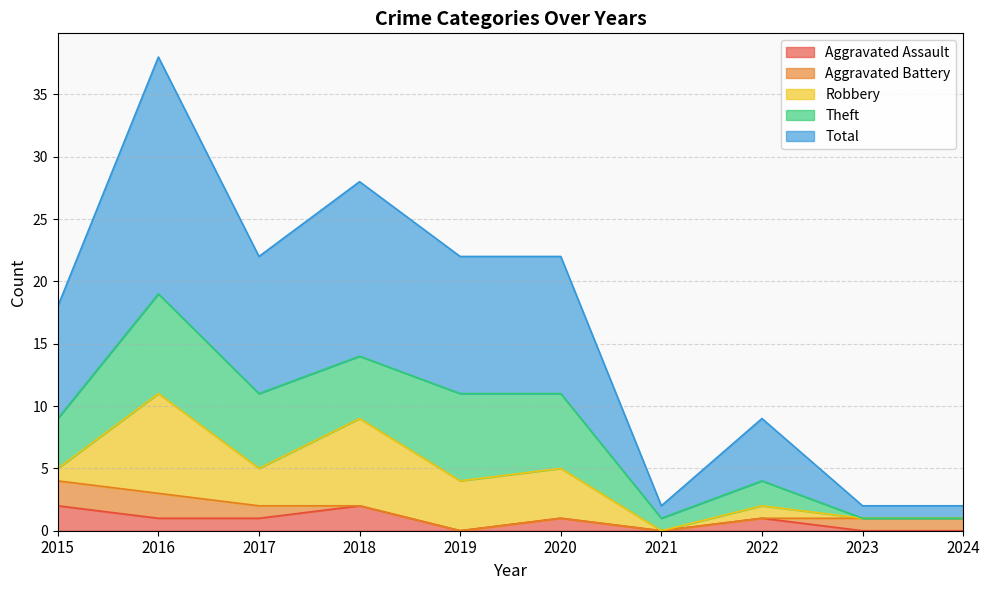

Reading left to right, extract all data points from this chart.

Aggravated Assault: 2	1	1	2	0	1	0	1	0	0
Aggravated Battery: 2	2	1	0	0	0	0	0	1	1
Robbery: 1	8	3	7	4	4	0	1	0	0
Theft: 4	8	6	5	7	6	1	2	0	0
Total: 9	19	11	14	11	11	1	5	1	1